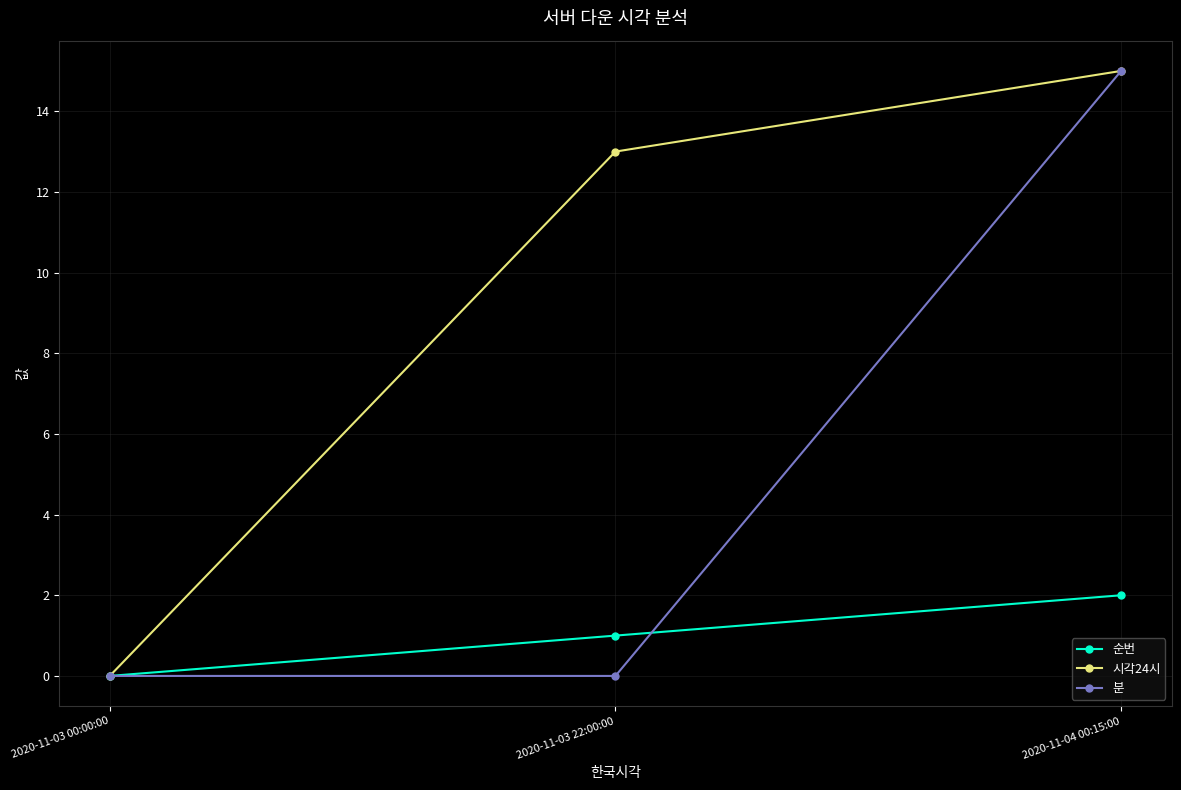

At which label is 시각24시 closest to 7?

2020-11-03 22:00:00